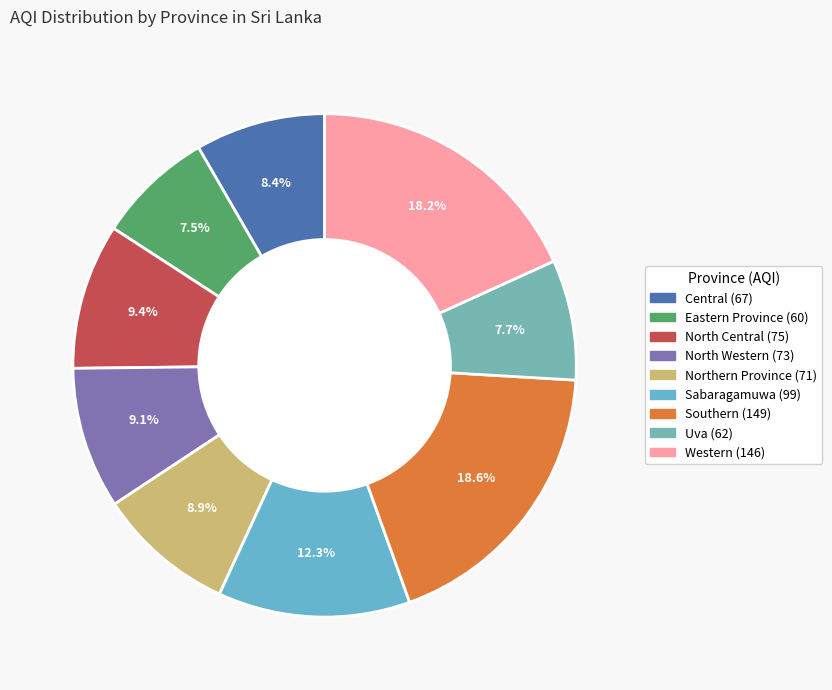

The Eastern Province slice represents 1% of the pie. True or false?

False